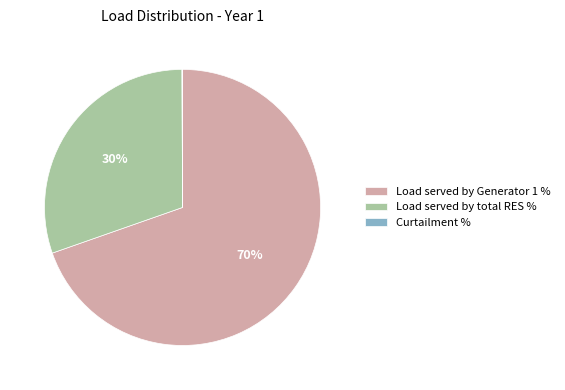

The Load served by Generator 1 % slice represents 82% of the pie. True or false?

False